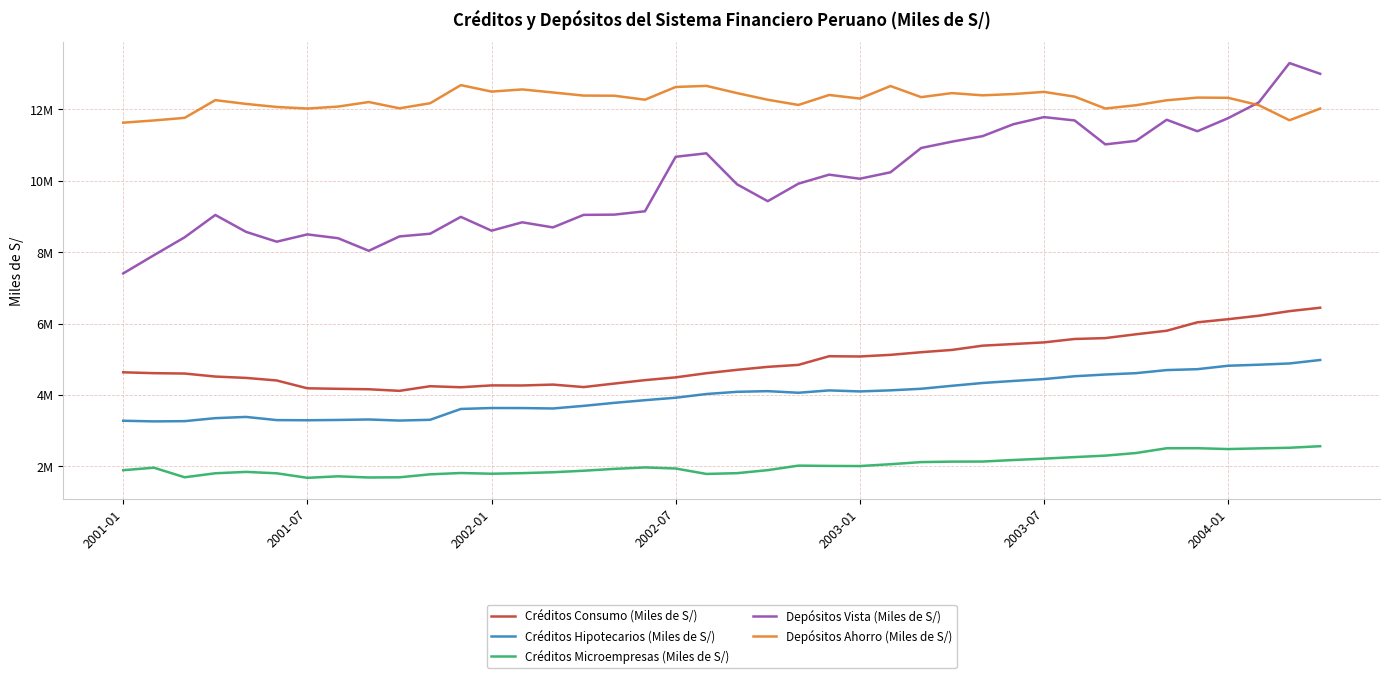

What are all the series names shown in the legend?

Créditos Consumo (Miles de S/), Créditos Hipotecarios (Miles de S/), Créditos Microempresas (Miles de S/), Depósitos Vista (Miles de S/), Depósitos Ahorro (Miles de S/)